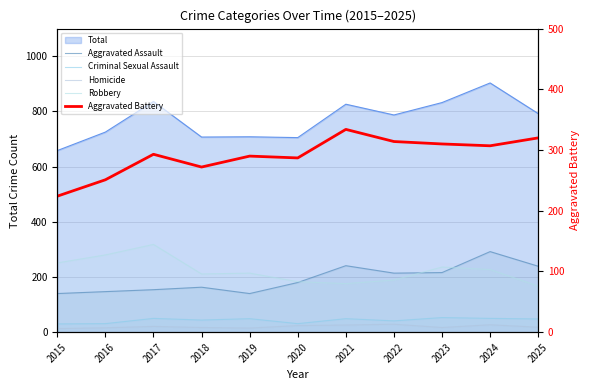

What is the value of the Homicide point at the 7th from the left?

26